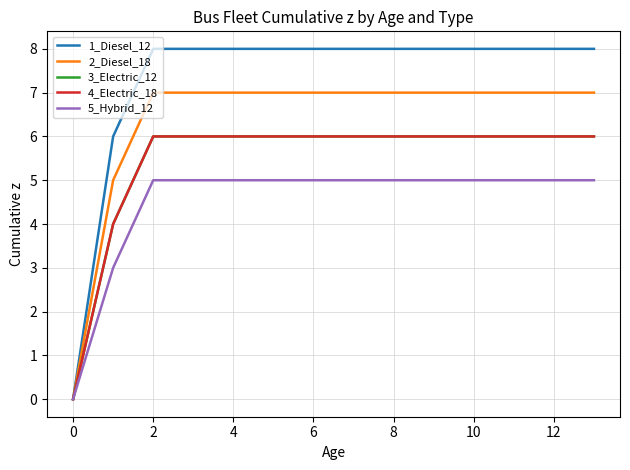

What is the difference between the second highest and minimum values in the 1_Diesel_12 series?

8